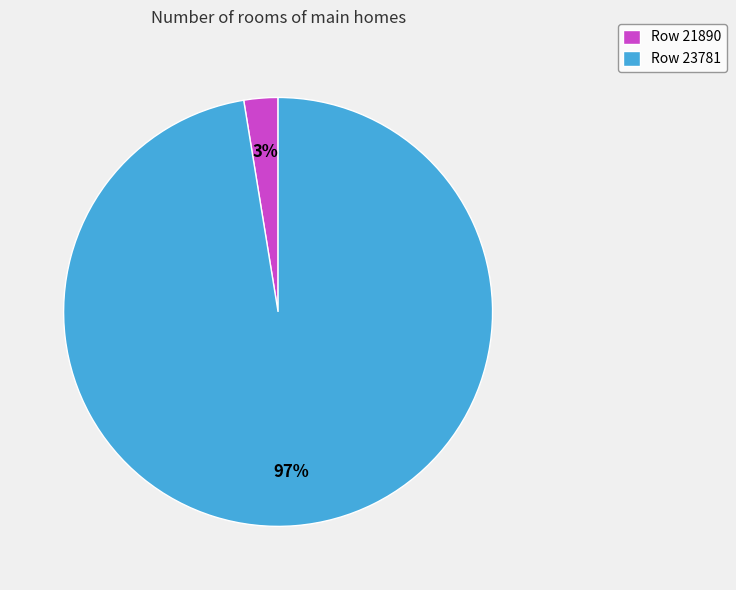

Rank the categories by value from lowest to highest.

Row 21890, Row 23781